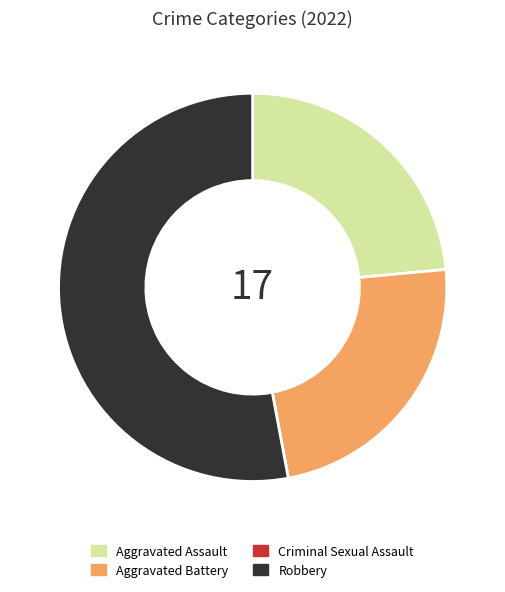

What is the largest slice in the pie chart?

Robbery